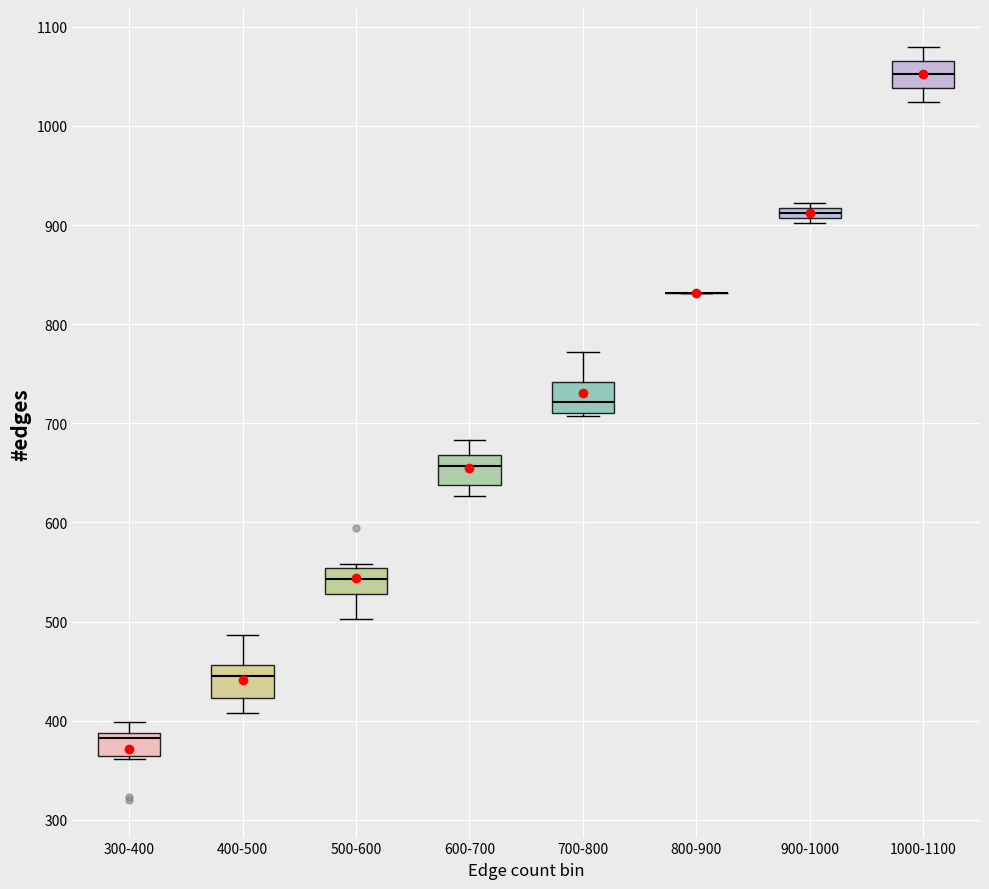

Where is the lower edge of the box for 900-1000 on the y-axis? The values are not printed on the chart, so give them approximately, as read against the axis.

910